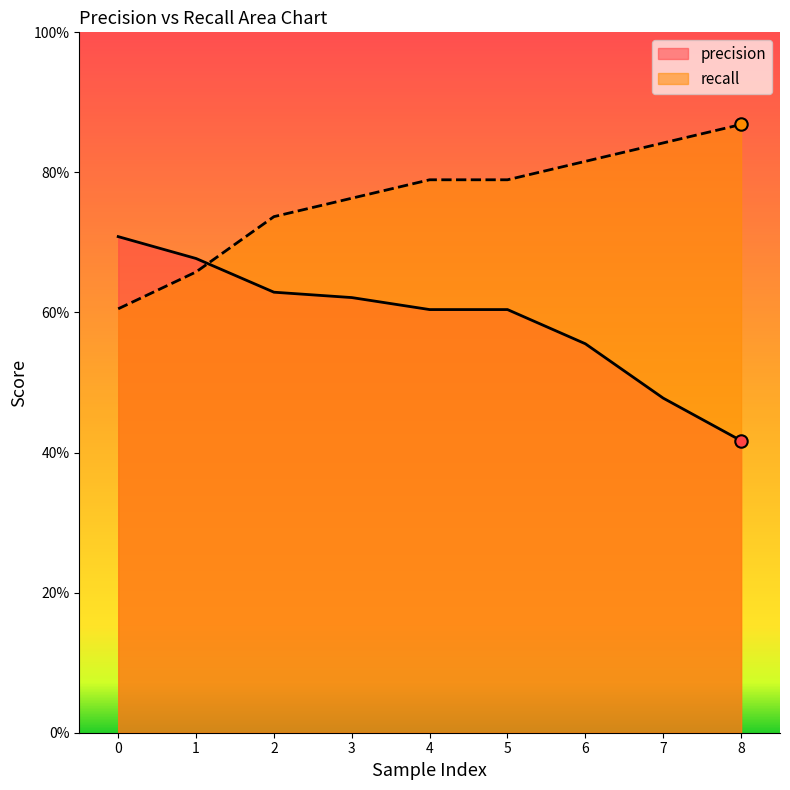

What are all the series names shown in the legend?

precision, recall